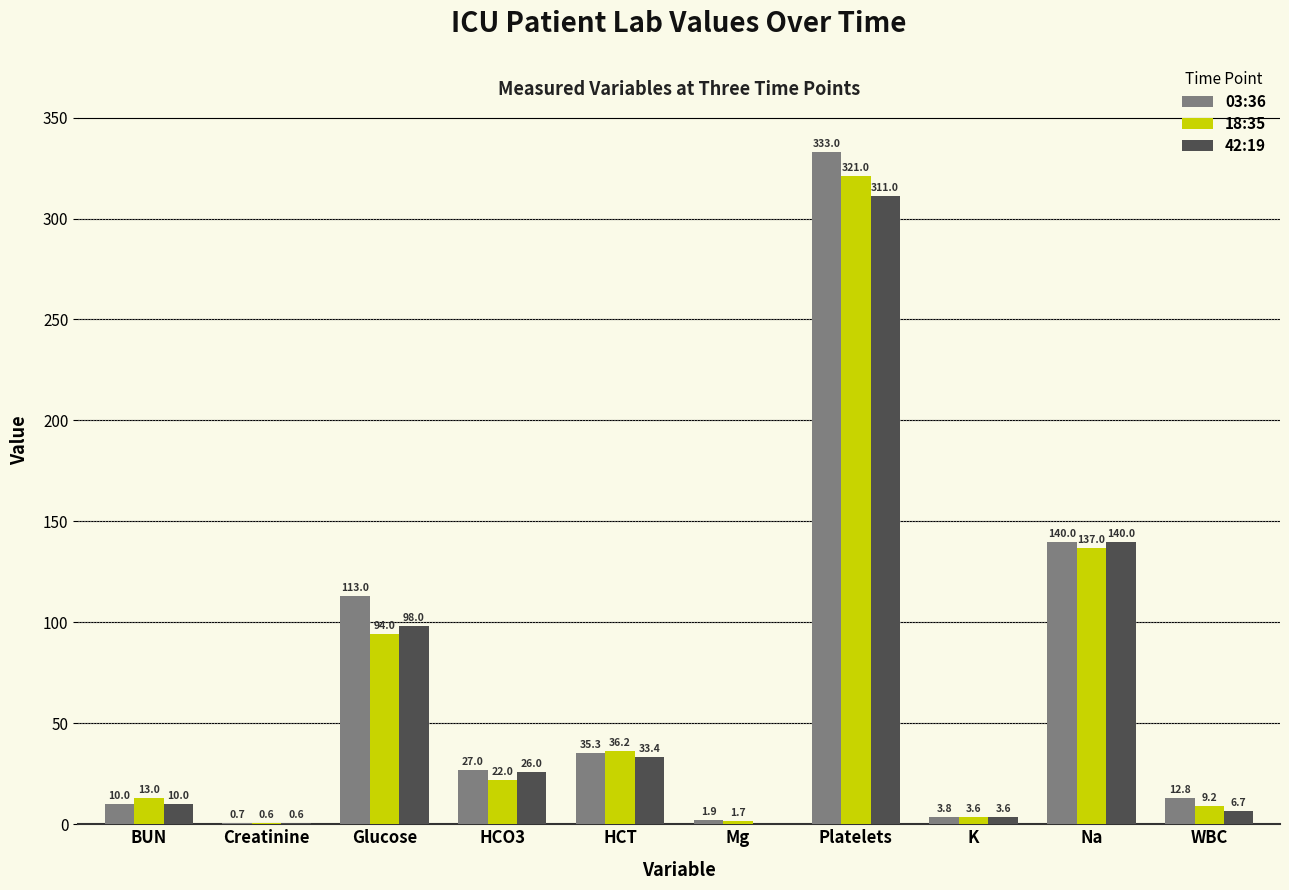

Where is 18:35 nearest to the value 160?

Na